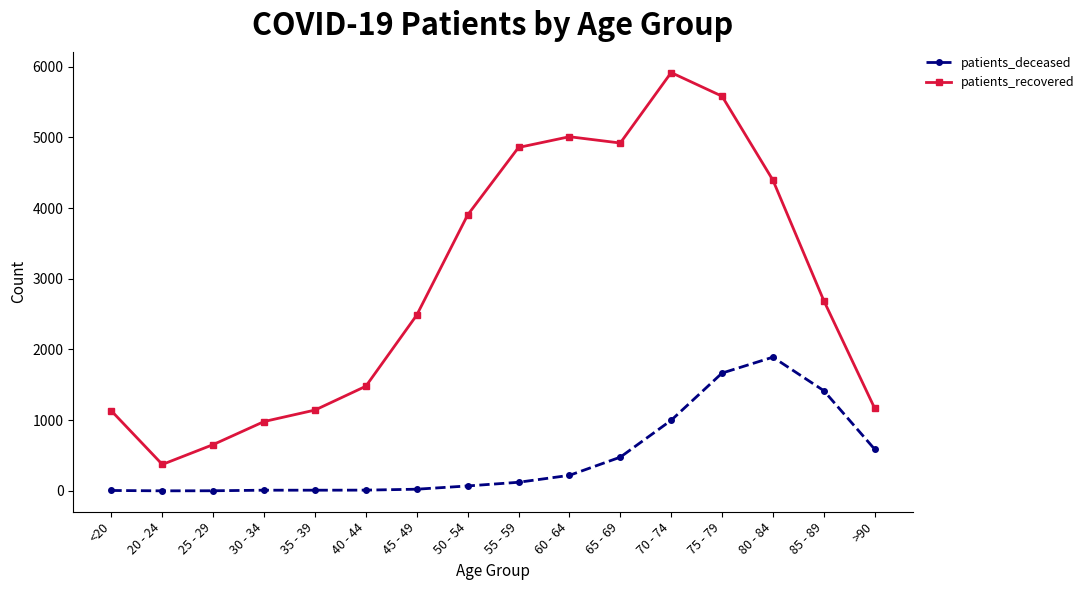

True or false: patients_recovered and patients_deceased cross at least once.

False